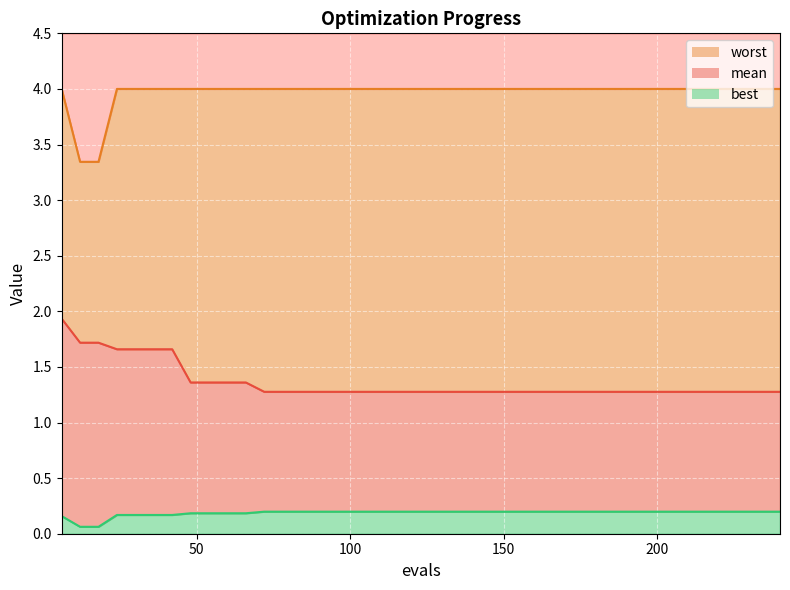

What is the value of the best point at the 13th from the left?

0.2